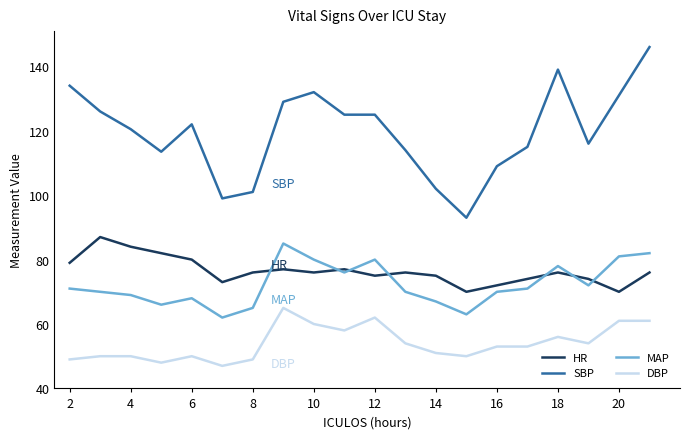

What is the greatest value displayed?

146.0